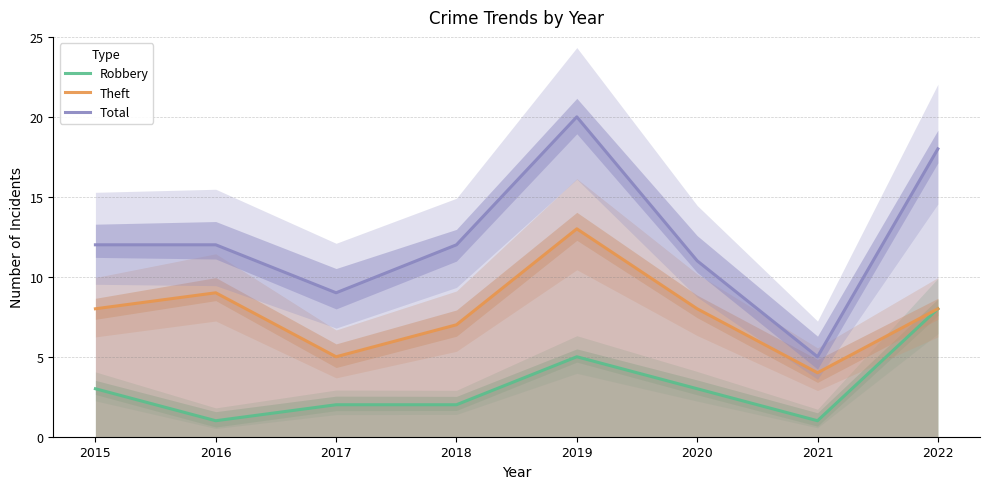

Where is Robbery nearest to the value 4?

2015